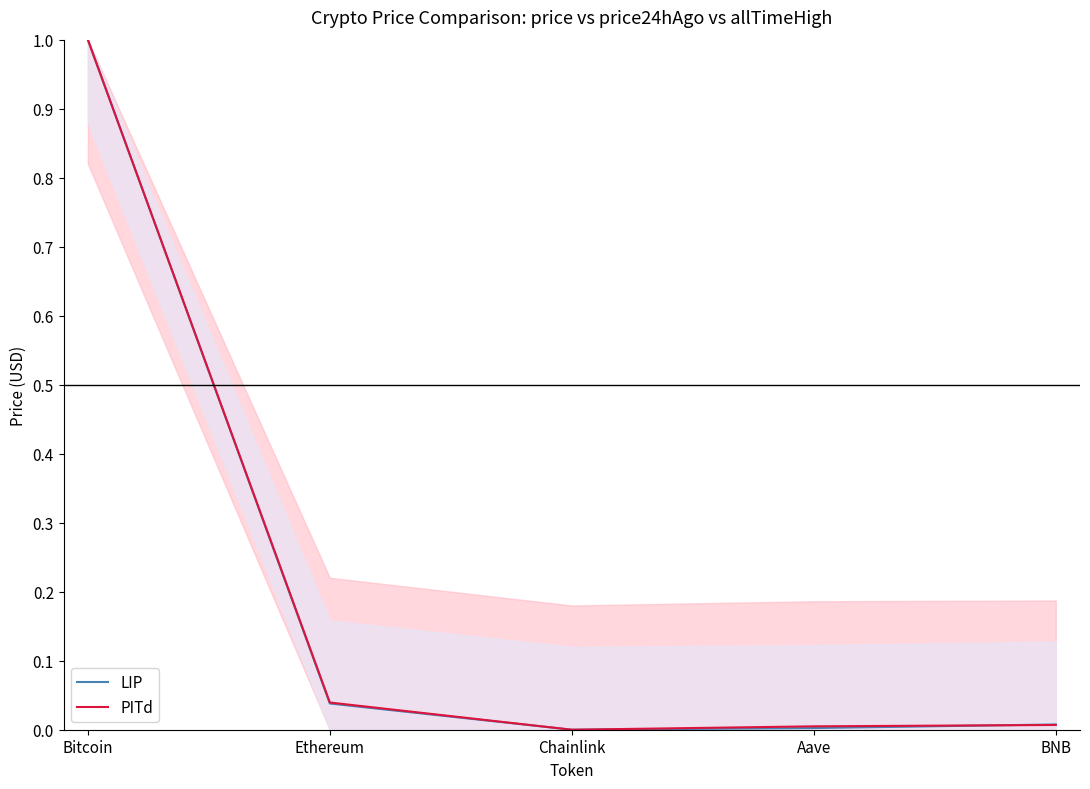

Reading left to right, list all the values displayed in this chart.

LIP: Bitcoin=1.0	Ethereum=0.0	Chainlink=0.0	Aave=0.0	BNB=0.0
PITd: Bitcoin=1.0	Ethereum=0.0	Chainlink=0.0	Aave=0.0	BNB=0.0